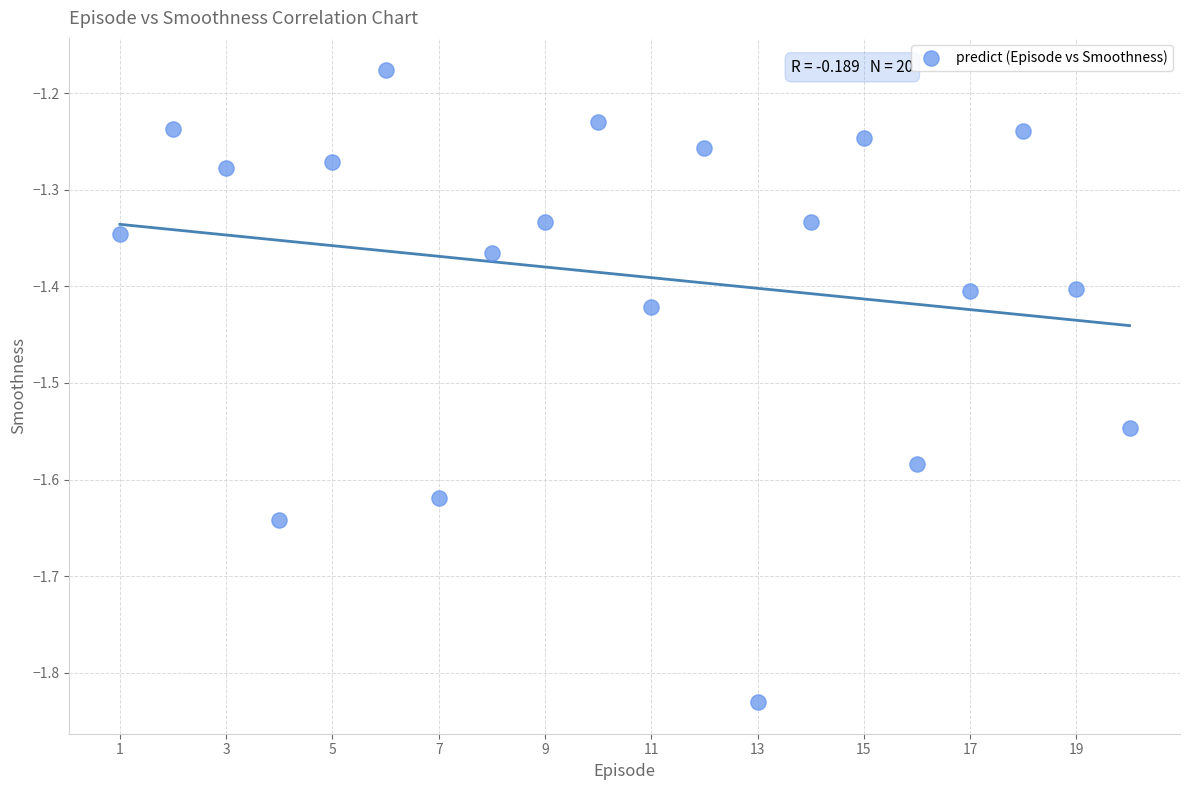

What is the range of Y values (max minus min)?

0.7